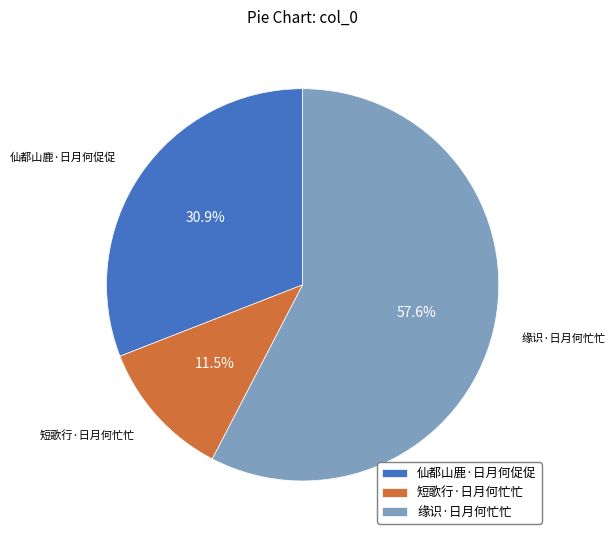

What is the largest slice in the pie chart?

缘识·日月何忙忙